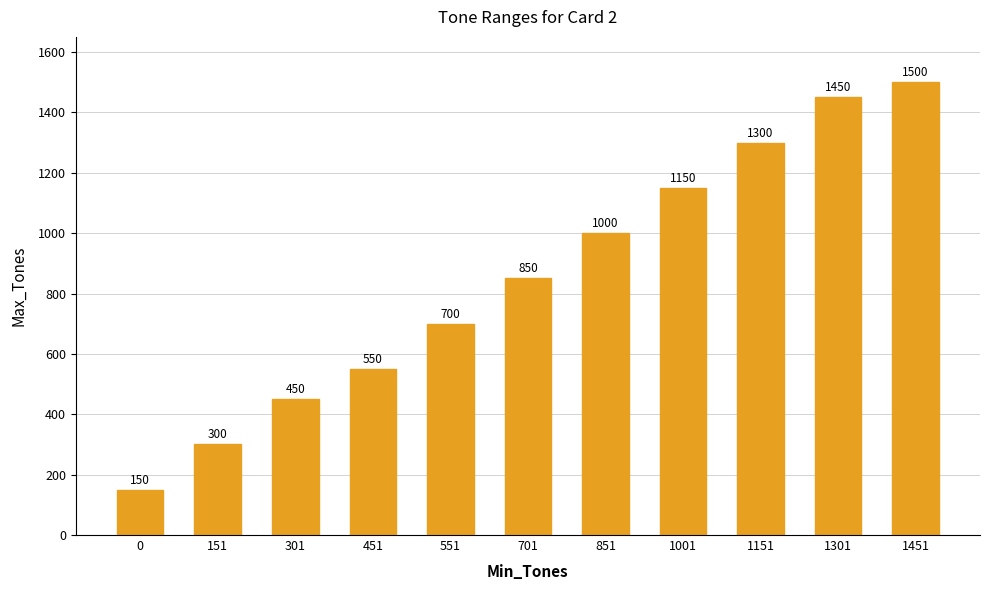

List the labels in order of value, smallest first.

0, 151, 301, 451, 551, 701, 851, 1001, 1151, 1301, 1451